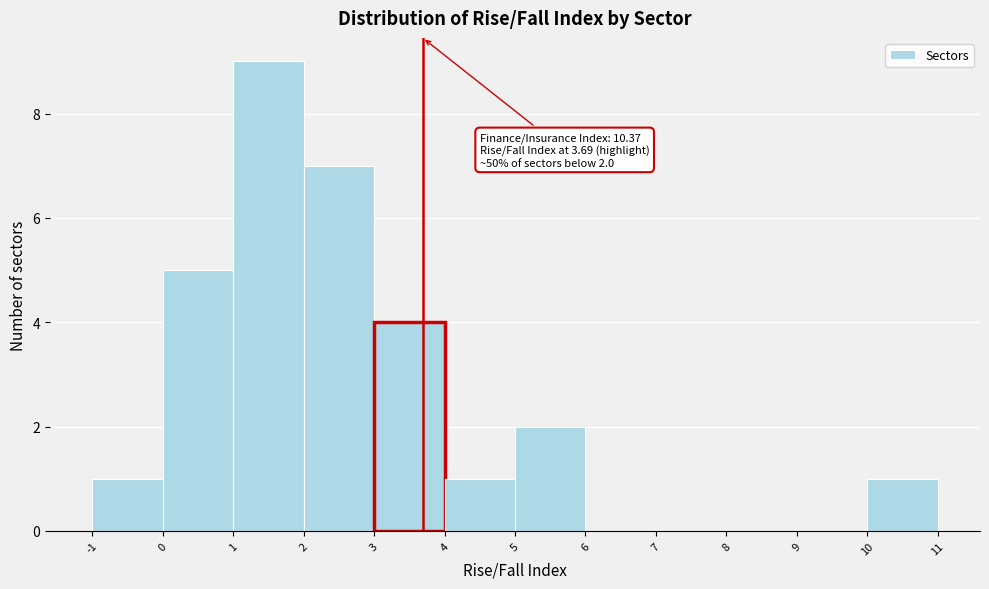

Which range on the x-axis has the tallest bar?

1 to 2